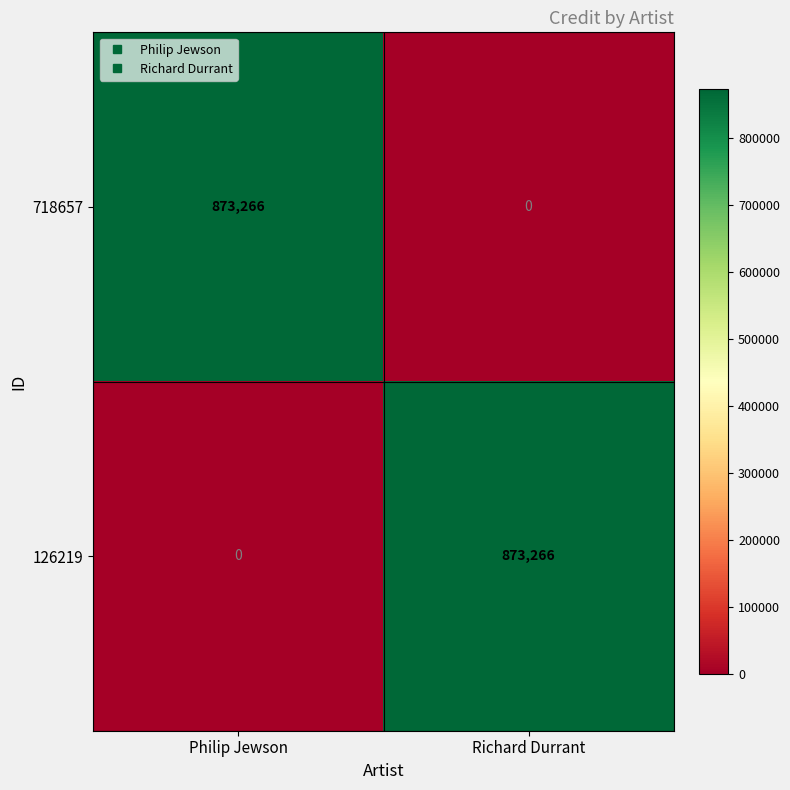

How many data points does each series have?

2